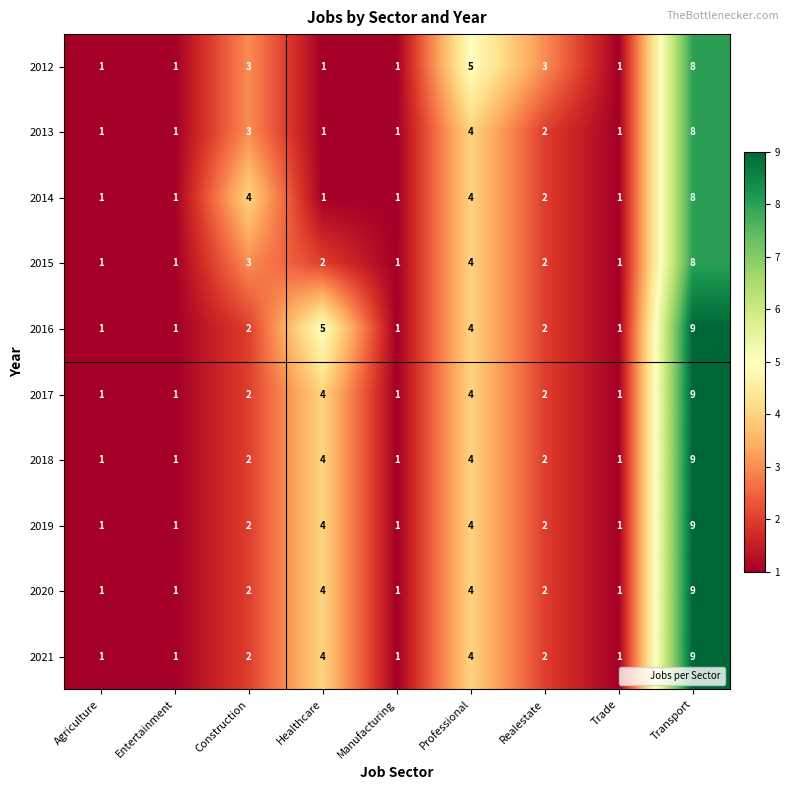

What is the difference between the 2018 values at Agriculture and Transport?

8